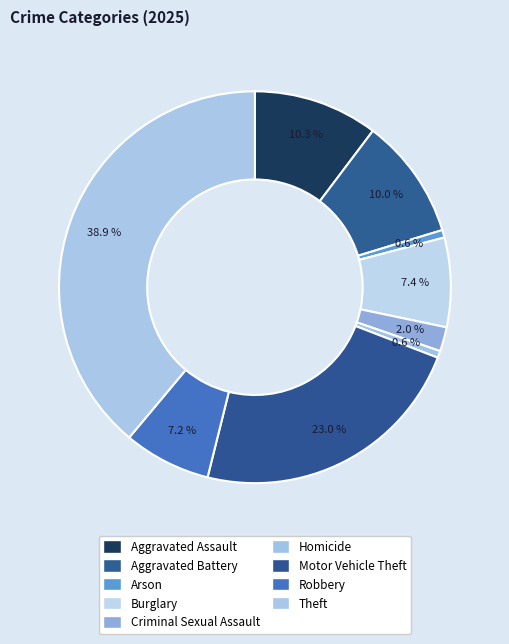

True or false: Motor Vehicle Theft accounts for 23% of the total.

True